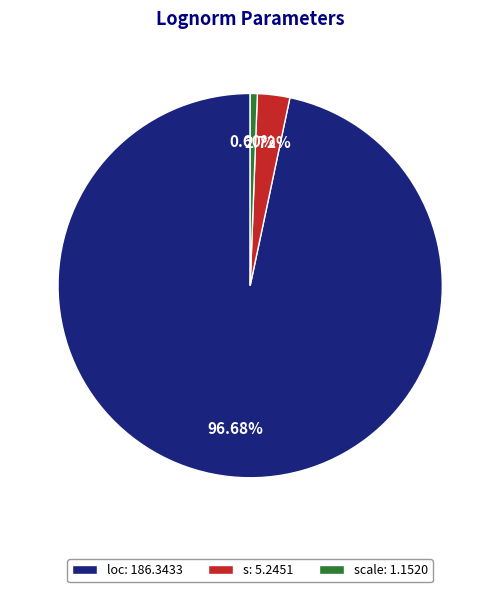

How many slices are in this pie chart?

3